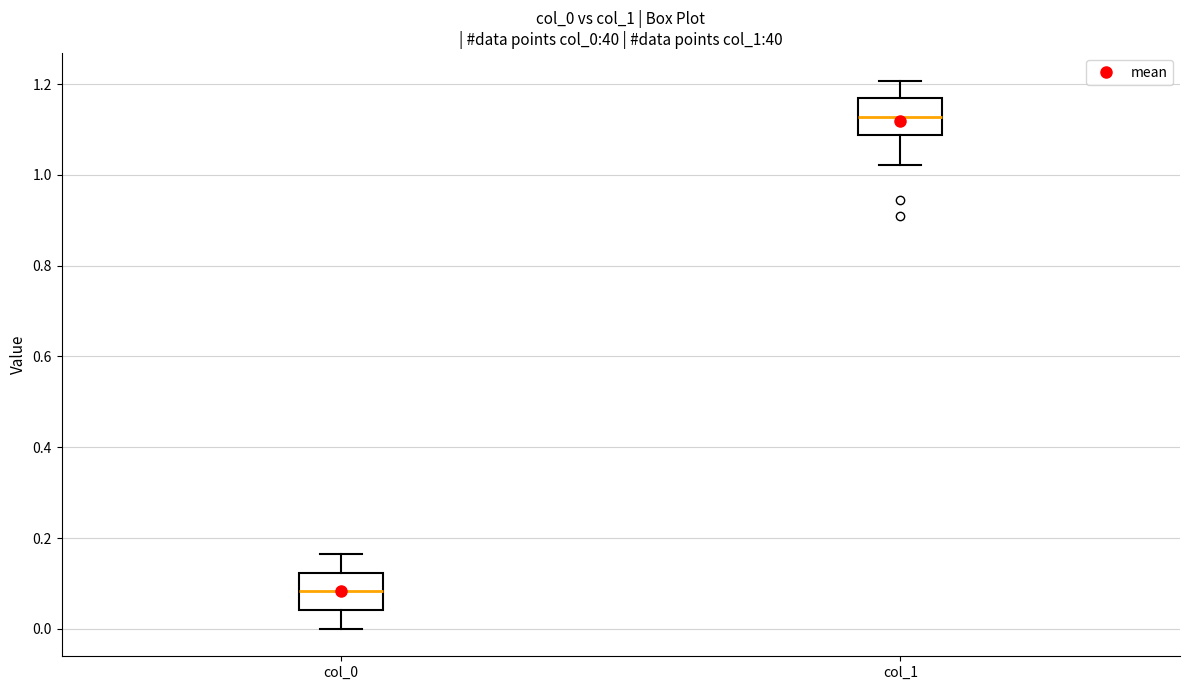

Which box has the lowest median line?

col_0